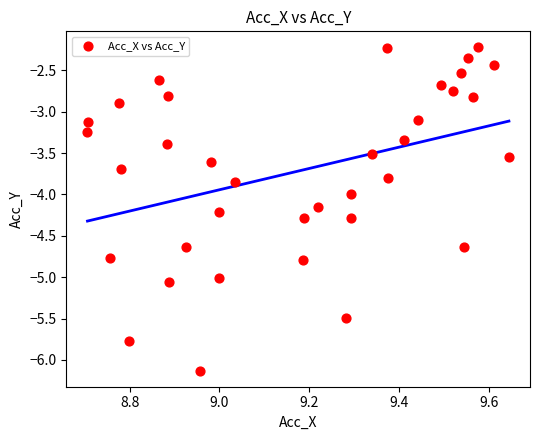

What is the range of Y values (max minus min)?

3.9